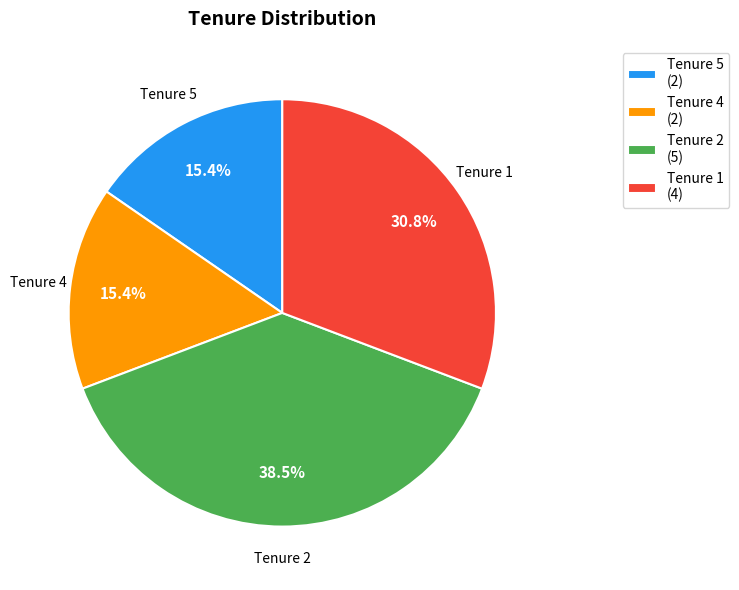

Which category has the biggest portion of the pie?

Tenure 2 (5)